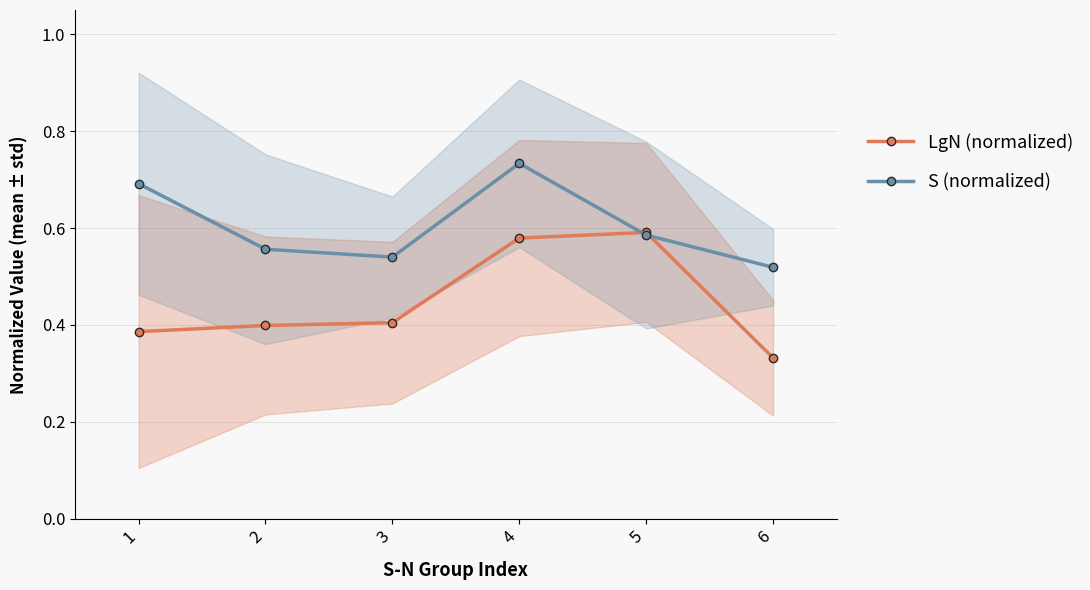

What is the value of the LgN (normalized) point at the 4th from the left?

0.6